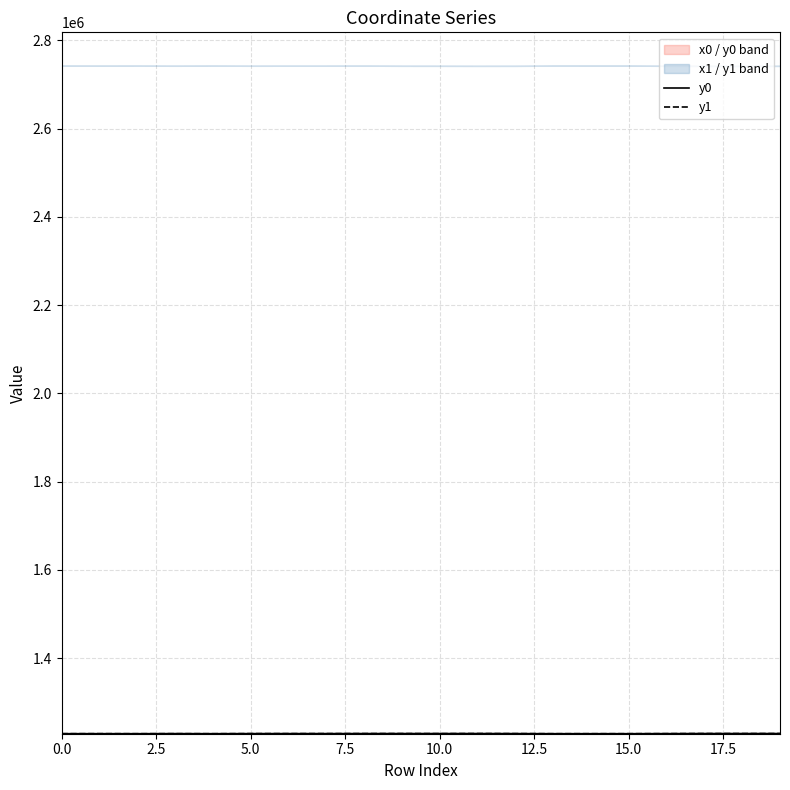

Rank the series at 0 from highest to lowest value.

y0, y1